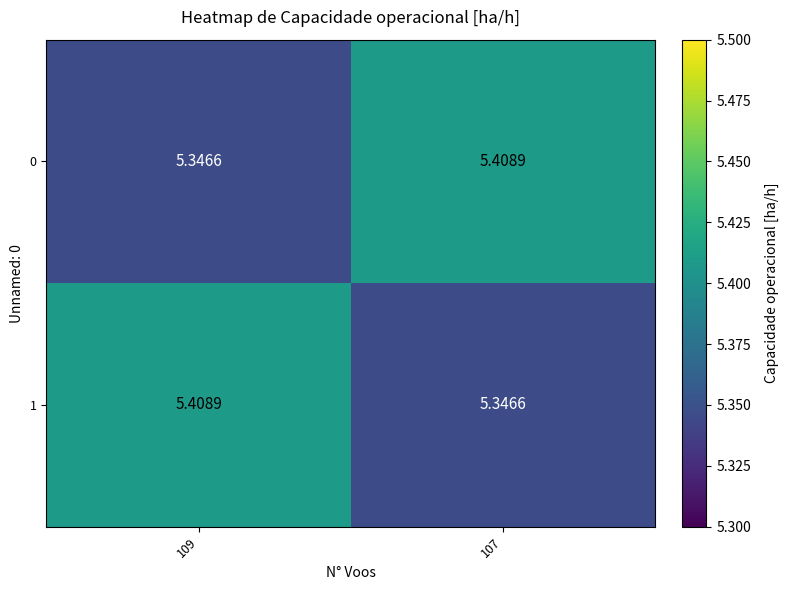

Is the value of 0 at 107 greater than the value of 1 at 107?

Yes